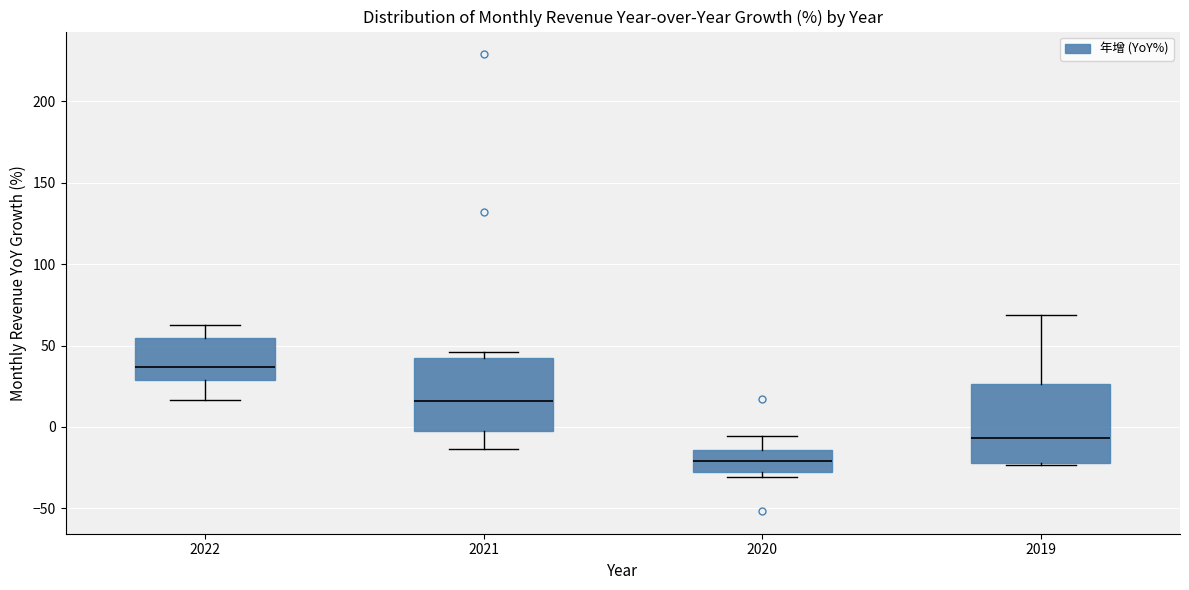

Reading left to right, read every box against the y-axis: the position of its median line, the range the box covers, and the ends of its whiskers. The values are not printed on the chart, so give them approximately, as read against the axis.

2022: median 35, box 30 to 55, whiskers 15 to 65
2021: median 15, box 0 to 40, whiskers -15 to 45
2020: median -20, box -25 to -15, whiskers -30 to -5
2019: median -5, box -20 to 25, whiskers -25 to 70